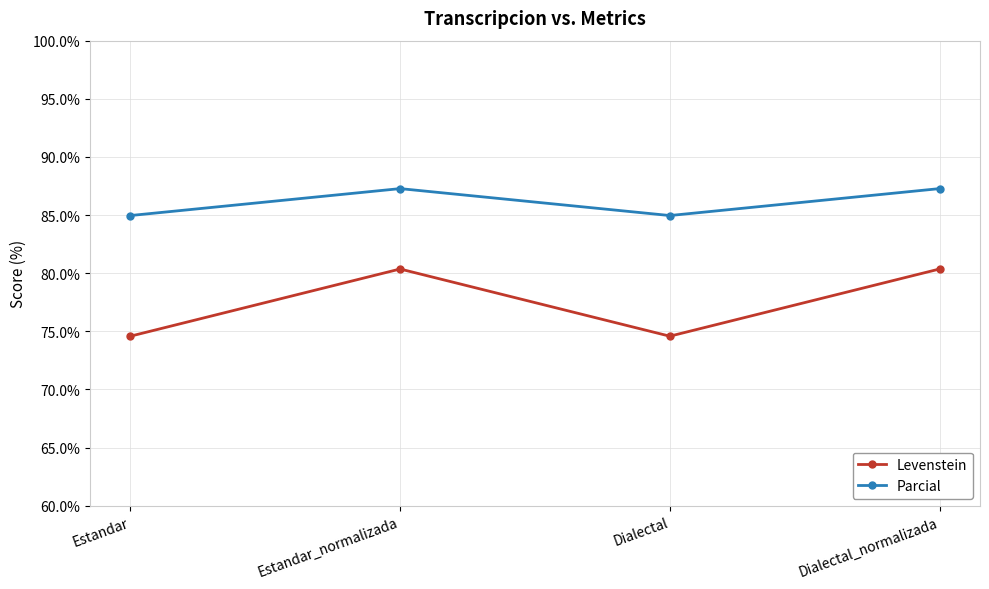

What is the highest value of the Levenstein series?

80.4